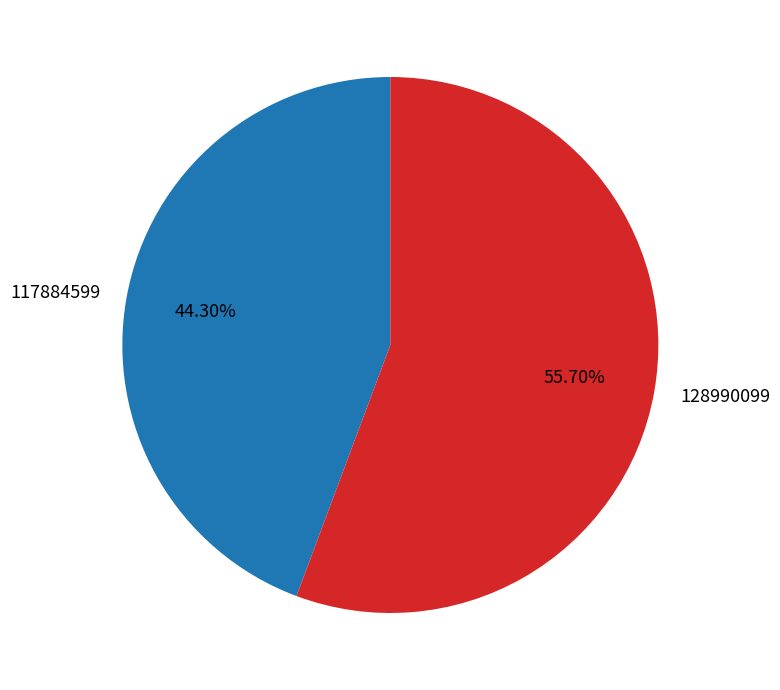

Which slice represents more than half of the pie?

128990099